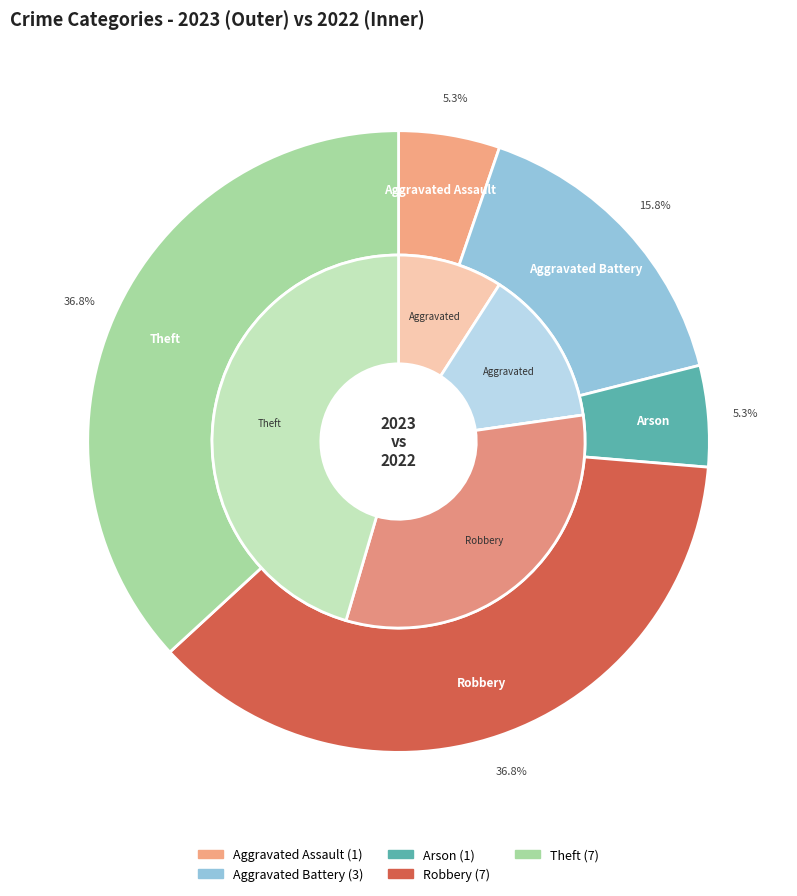

What portion of the pie excludes Arson?

94.7%